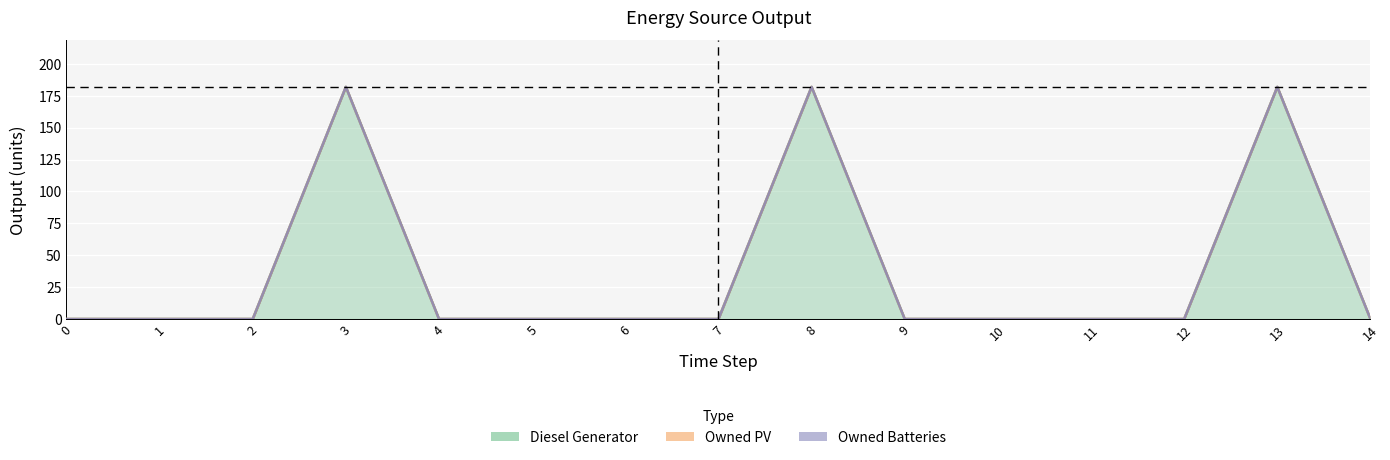

Count the number of data series in this chart.

3